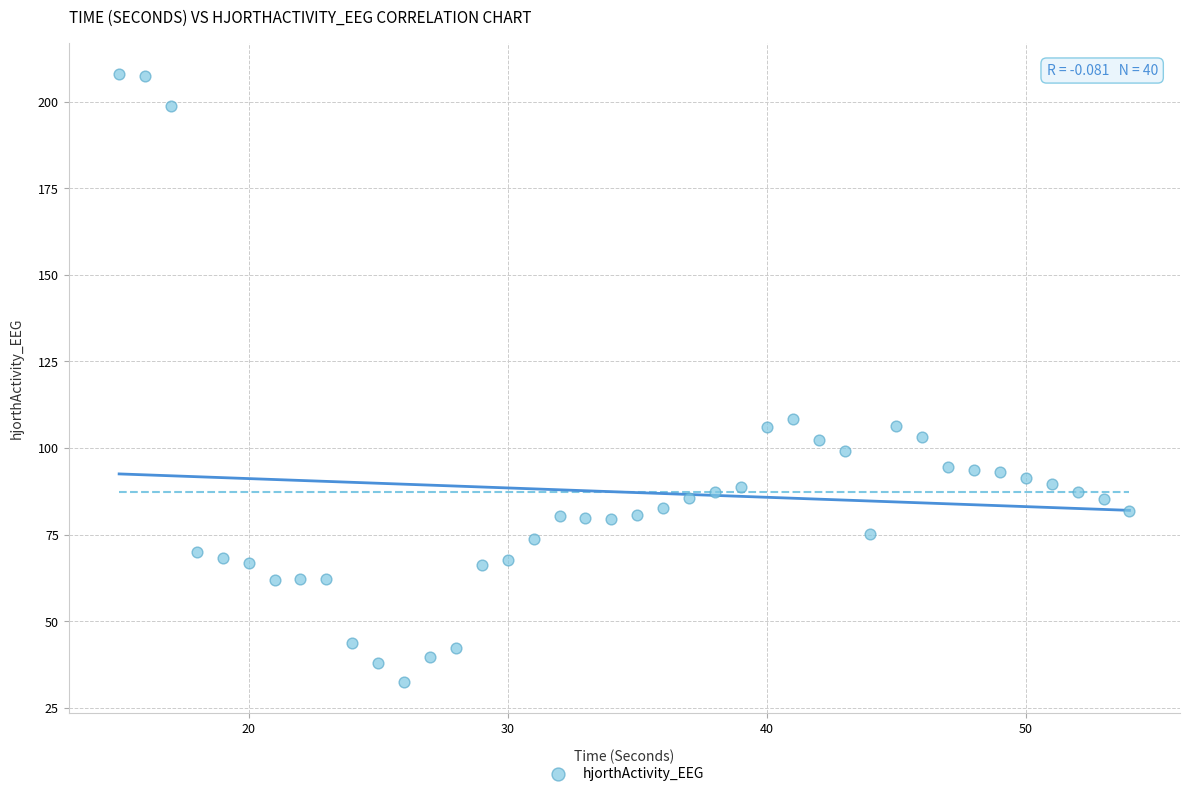

What is the range of X values (max minus min)?

39.0